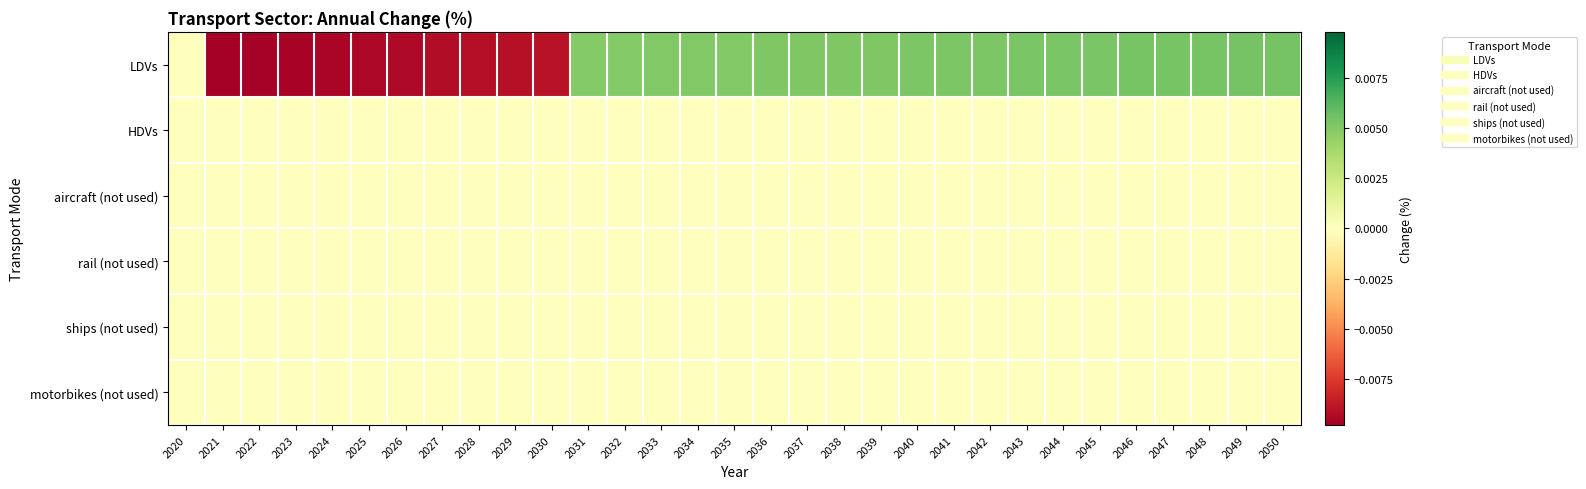

Count the number of data series in this chart.

6